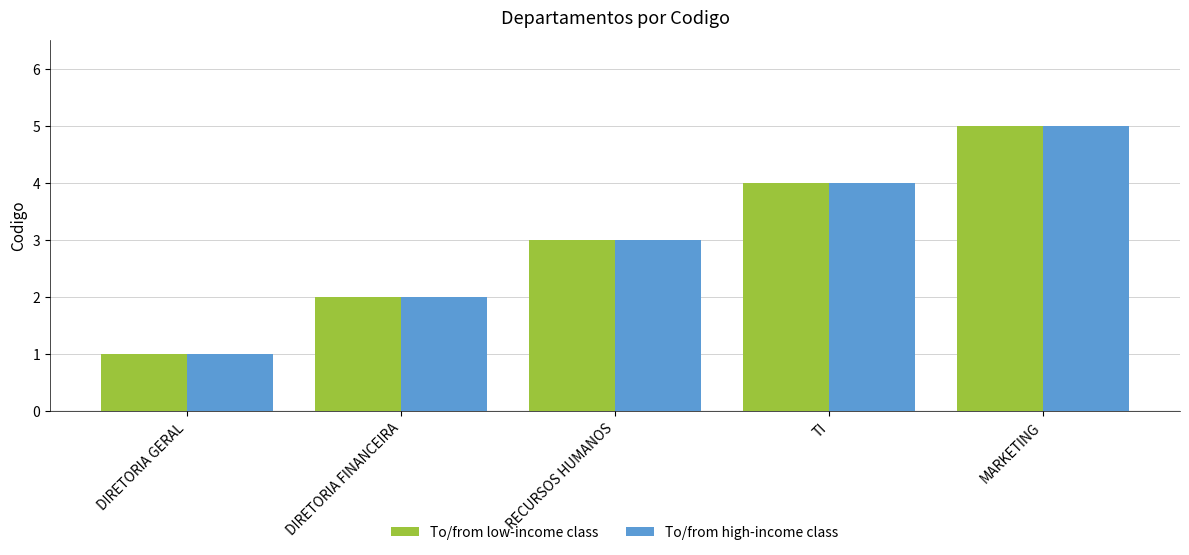

What position from the left is DIRETORIA FINANCEIRA?

2